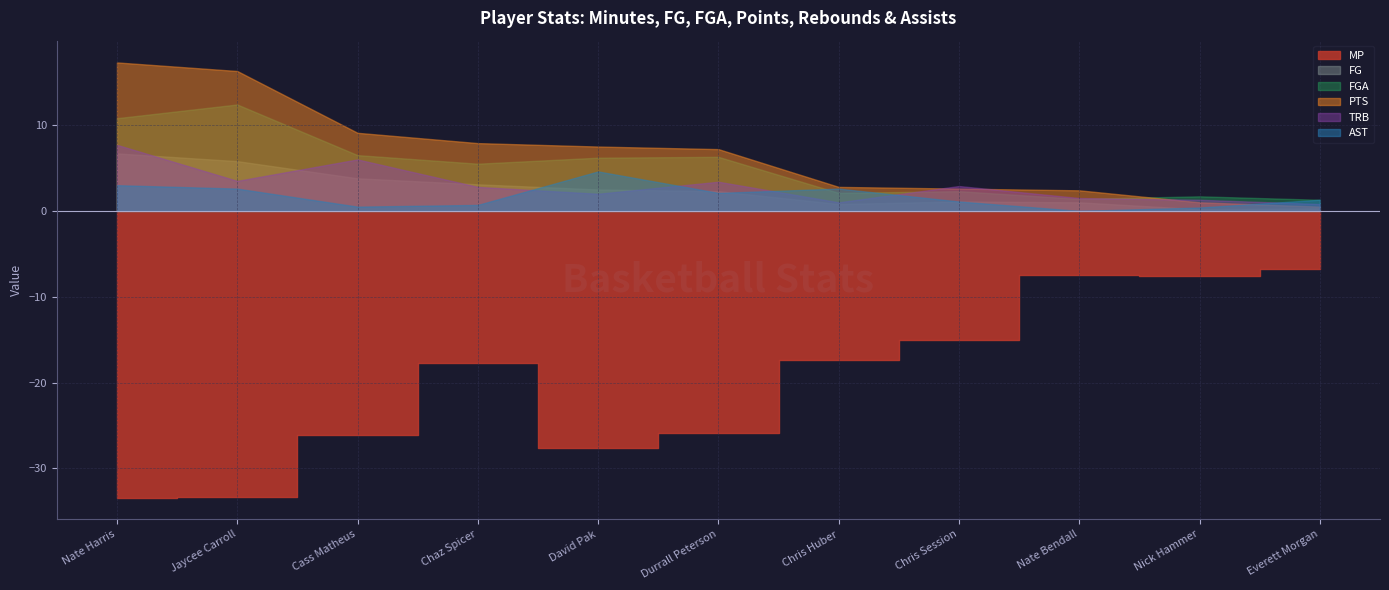

List the labels in order of FG value, smallest first.

Nick Hammer, Everett Morgan, Chris Huber, Nate Bendall, Chris Session, Durrall Peterson, David Pak, Chaz Spicer, Cass Matheus, Jaycee Carroll, Nate Harris